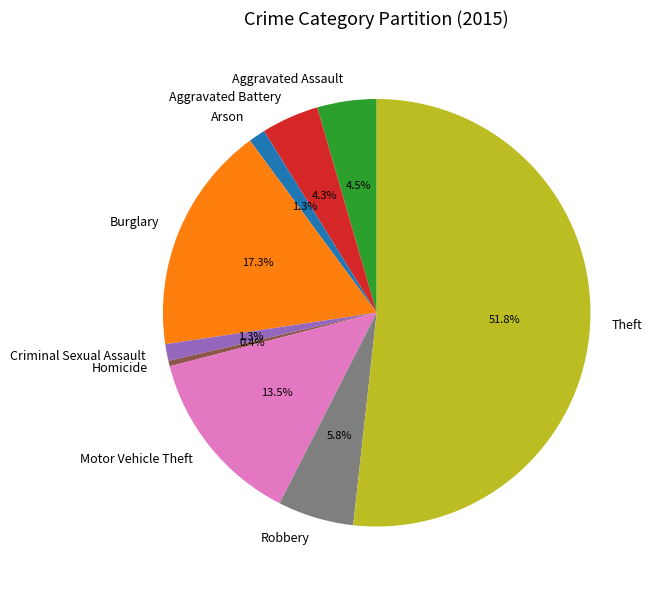

Count the number of slices in the pie.

9